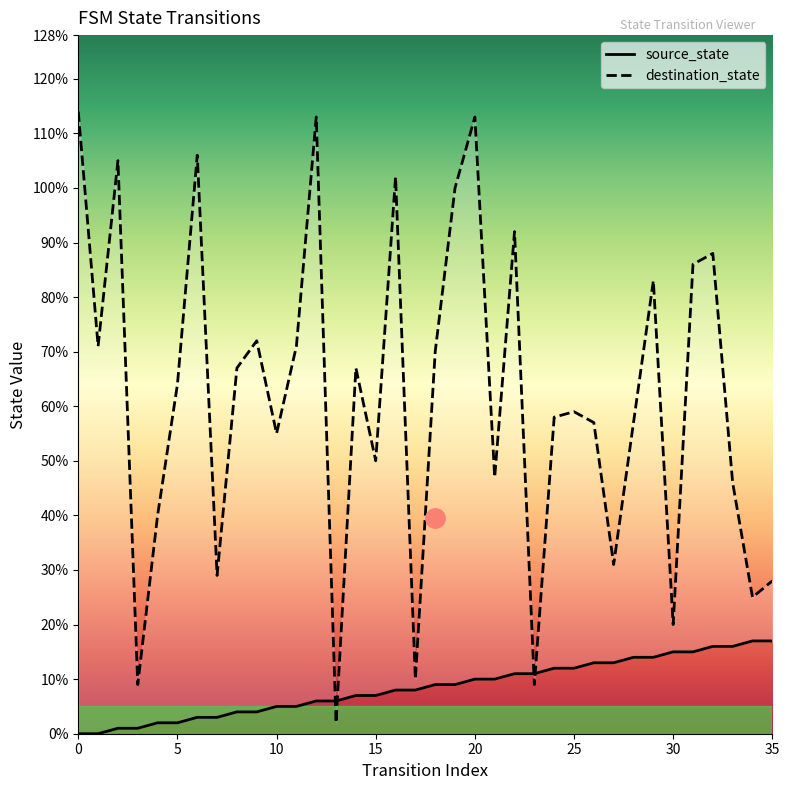

Which series changed the most between 35 and 32?

destination_state